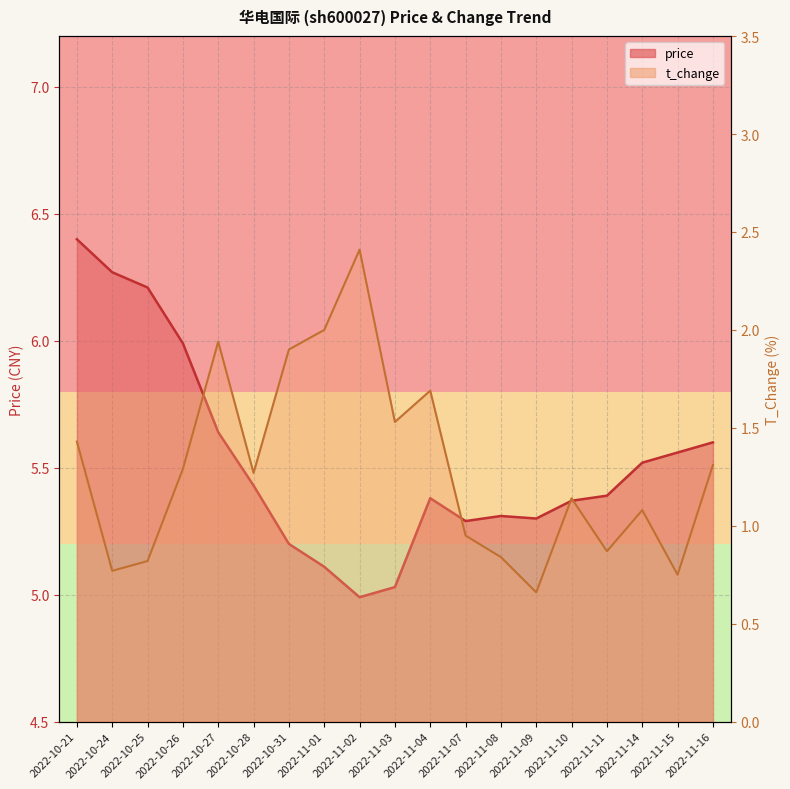

Between 2022-11-09 and 2022-11-08, which is larger?

2022-11-08